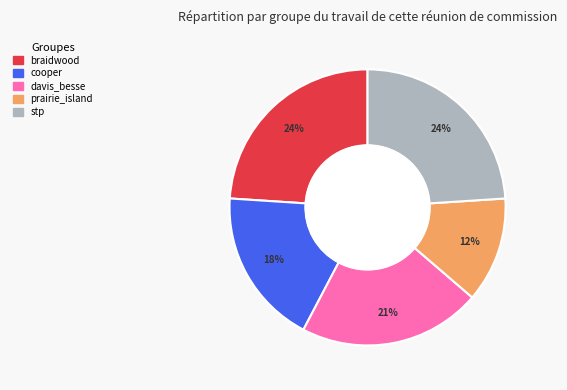

Is the sum of prairie_island and braidwood greater than half?

No